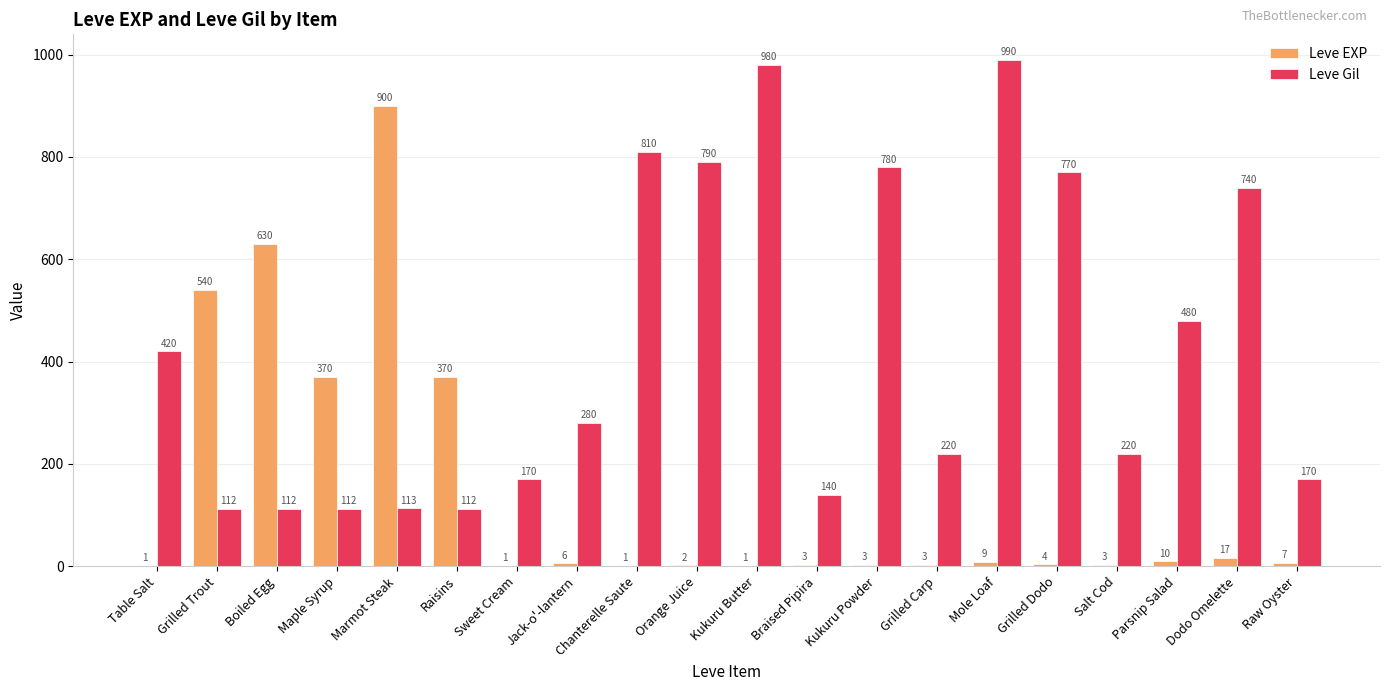

Which series changed the most between Marmot Steak and Kukuru Butter?

Leve EXP